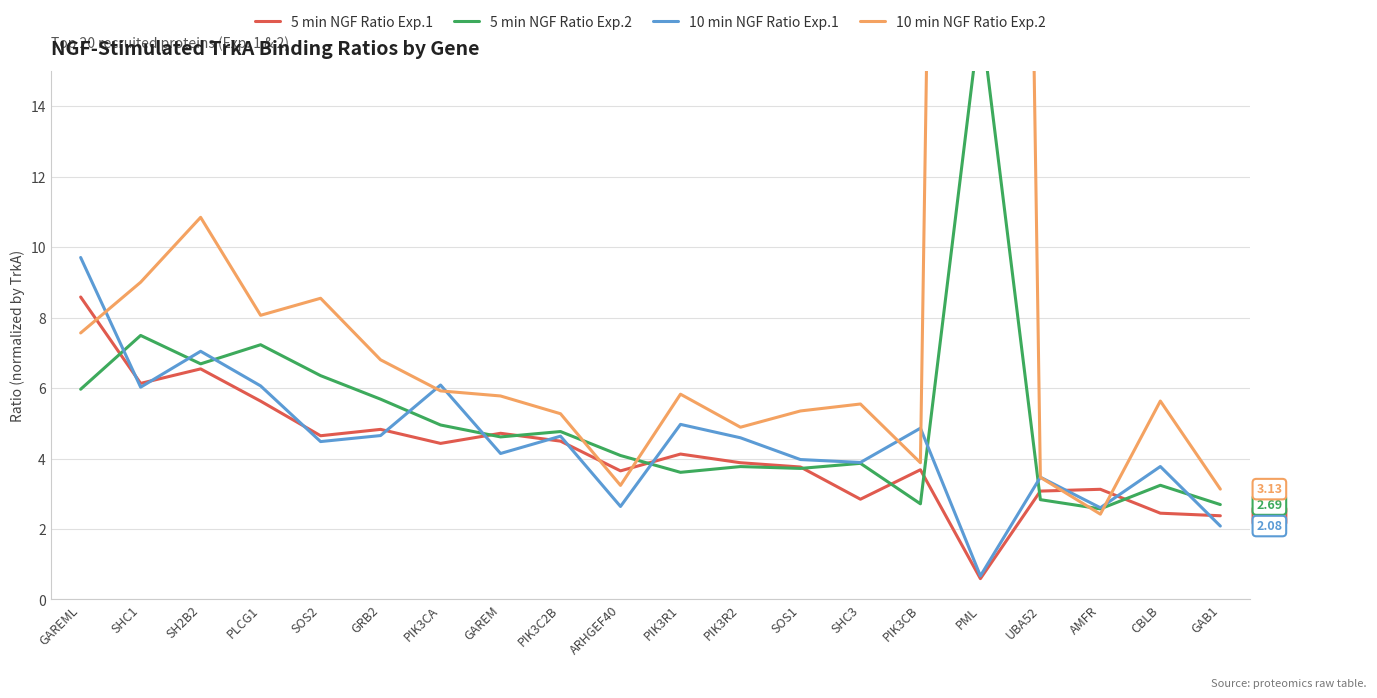

How many interior local peaks does the 10 min NGF Ratio Exp.2 series have?

6